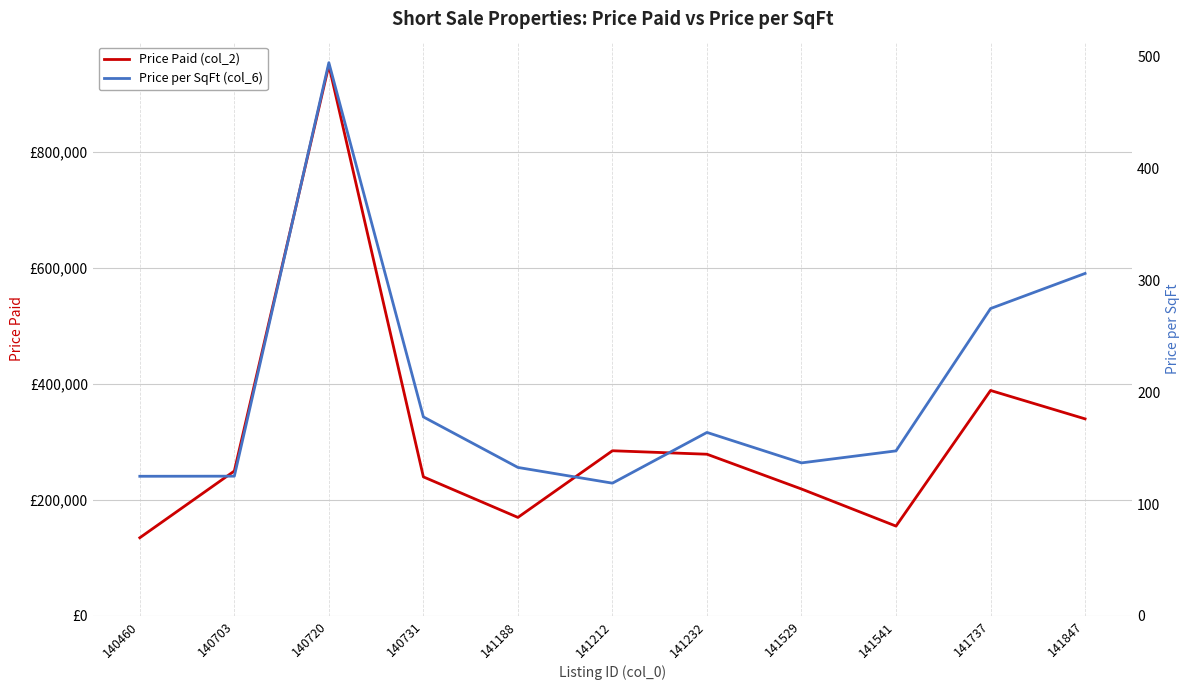

How many values in the Price per SqFt (col_6) series exceed 147?

6